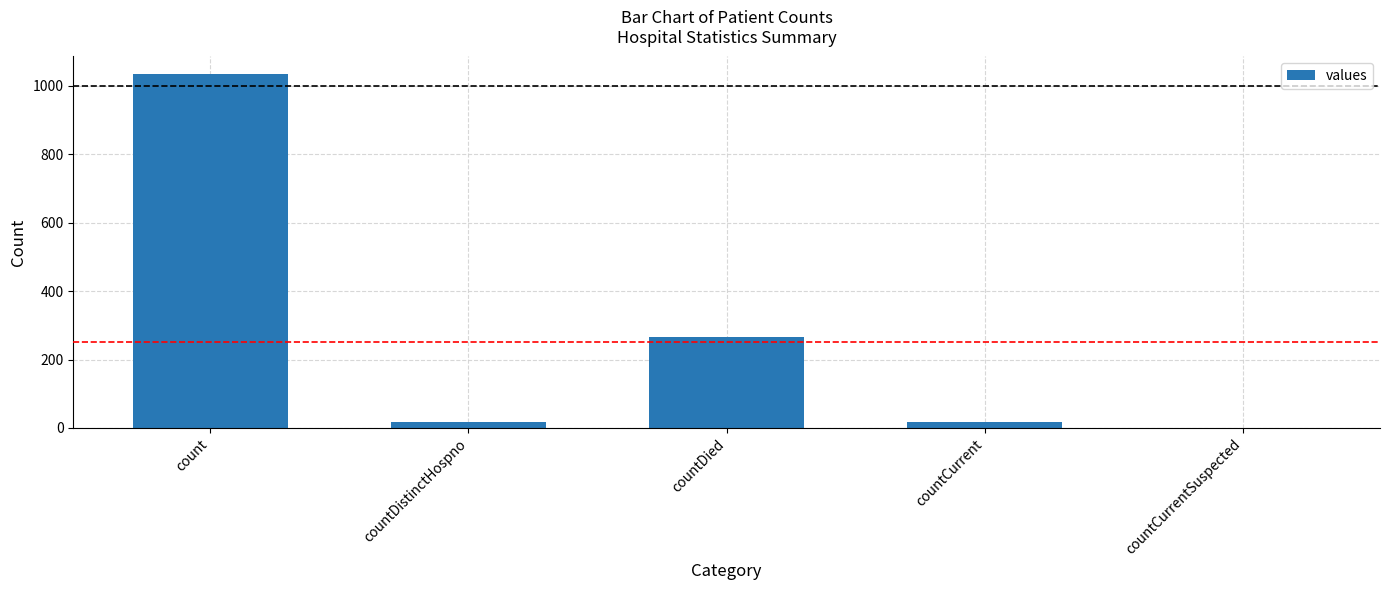

The value at countCurrentSuspected is 0. True or false?

True